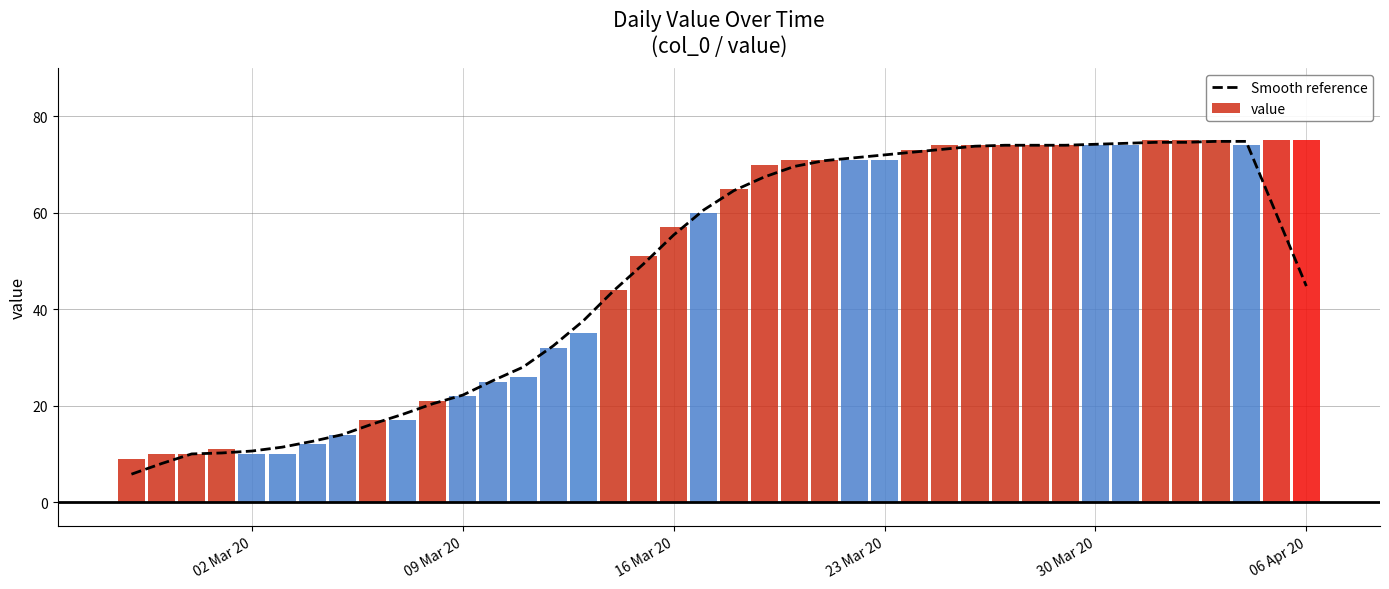

True or false: Smooth reference has a value of 9.4 at 06 Apr 20.

False